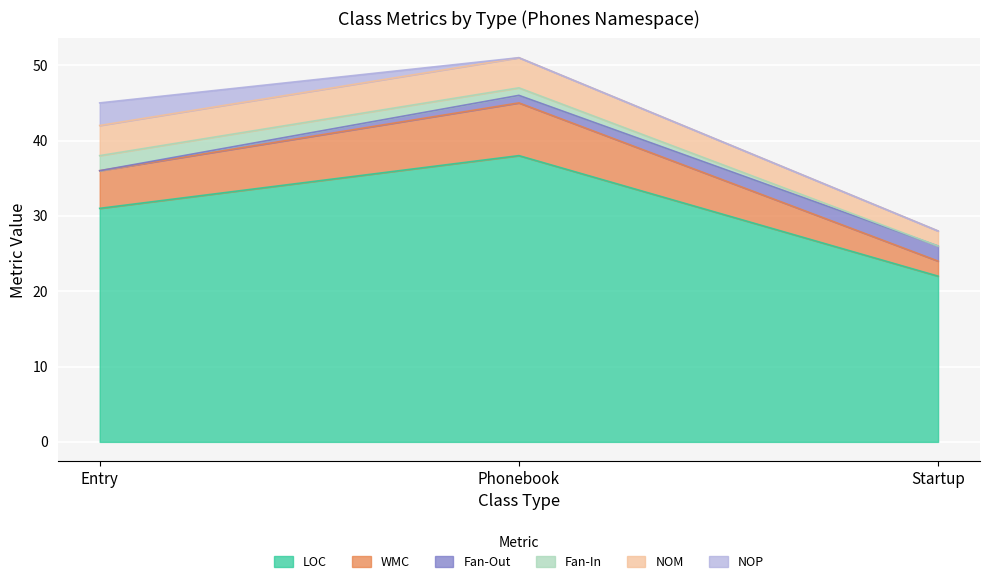

What is the label of the 3rd point from the left?

Startup